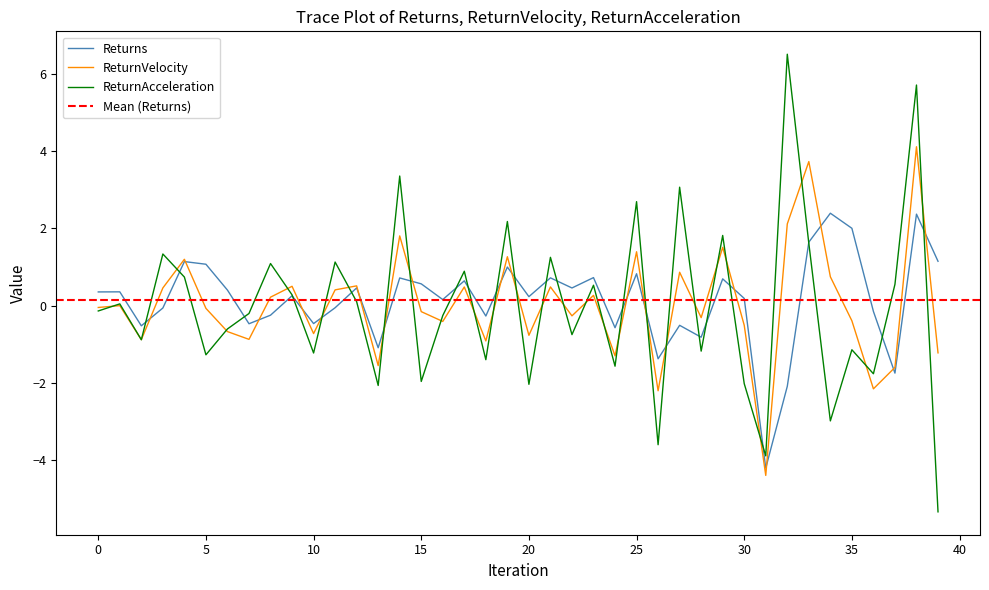

Which series has the largest total across all categories?

Returns